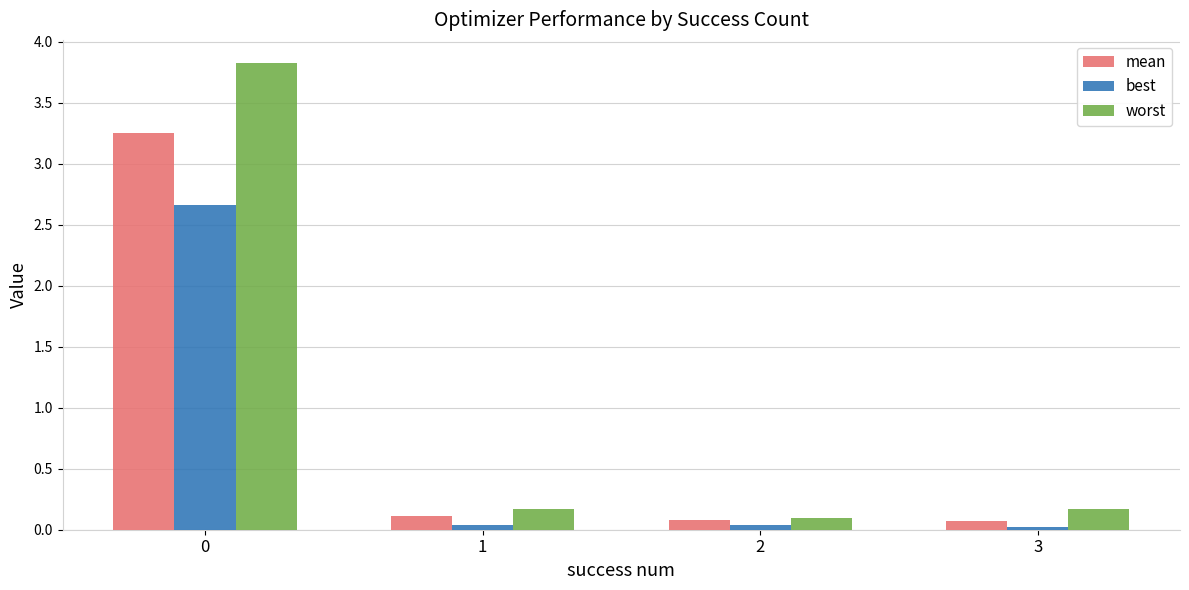

The mean series shows 0.1 at 2. True or false?

True